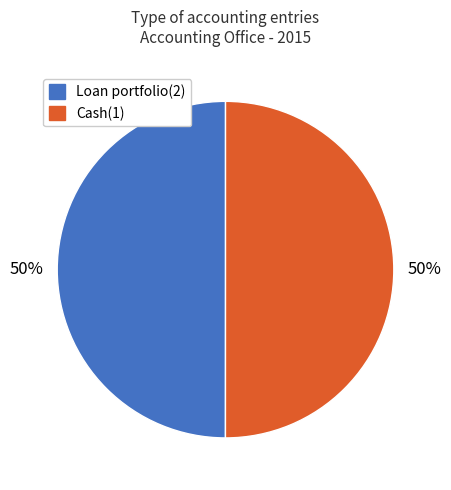

What percentage is the Cash(1) slice, to the nearest percent?

50%